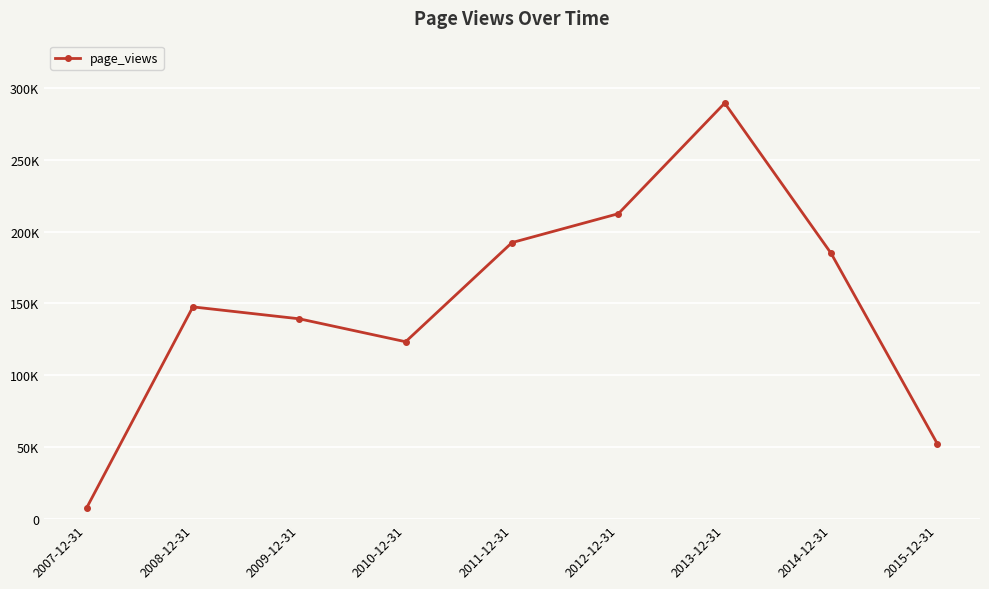

List the labels in order of value, smallest first.

2007-12-31, 2015-12-31, 2010-12-31, 2009-12-31, 2008-12-31, 2014-12-31, 2011-12-31, 2012-12-31, 2013-12-31